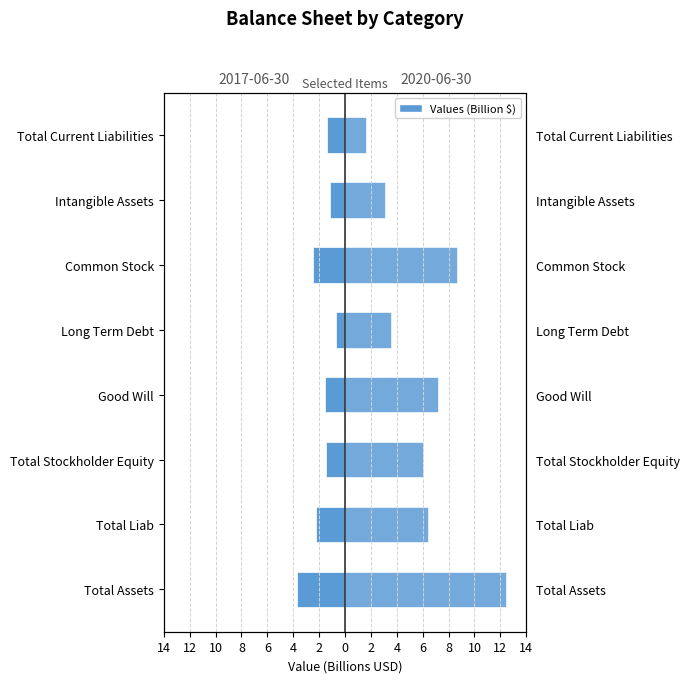

Reading left to right, transcribe all the data shown in this chart.

2020-06-30: 12.4	6.4	6.0	7.2	3.6	8.6	3.1	1.6
2017-06-30: -3.7	-2.3	-1.5	-1.5	-0.7	-2.4	-1.2	-1.4